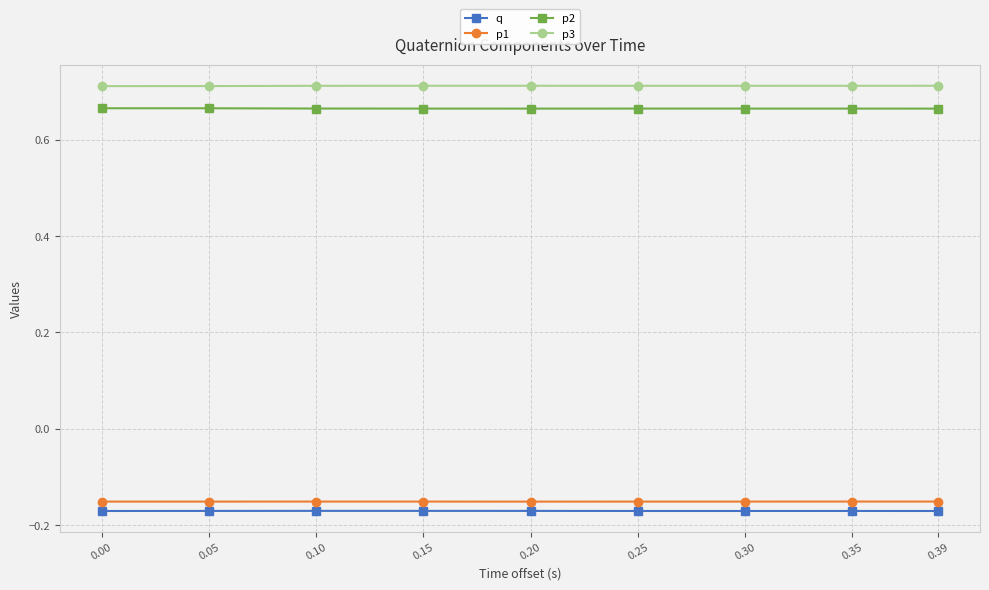

What is the spread (max minus min) of values at 0.35?

0.9